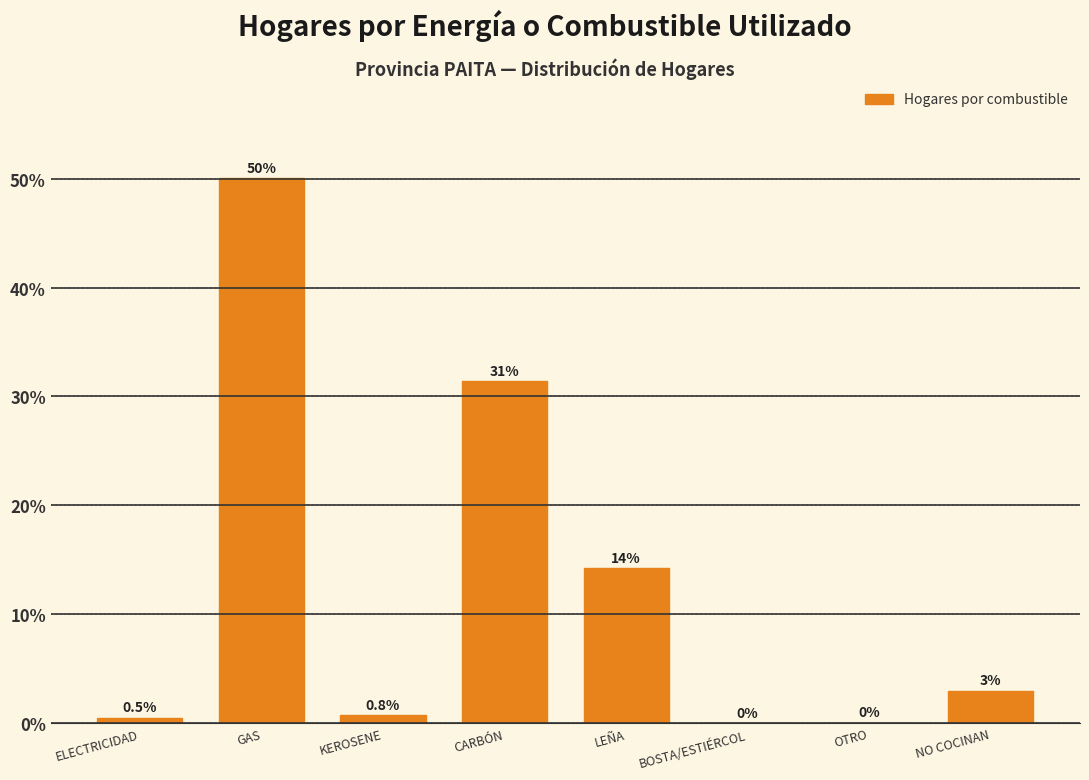

Where does the data first go above 2?

GAS